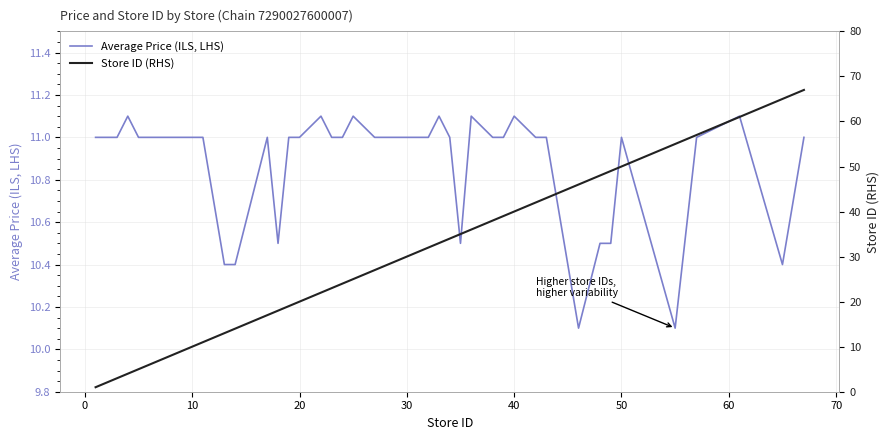

What is the minimum value shown in the chart?

1.0